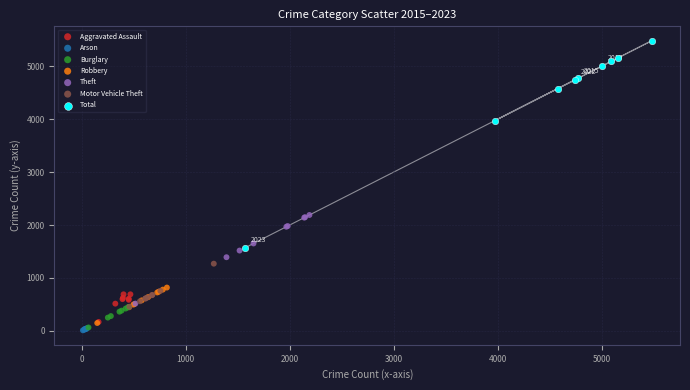

Which series has the largest Y range (max minus min)?

Total